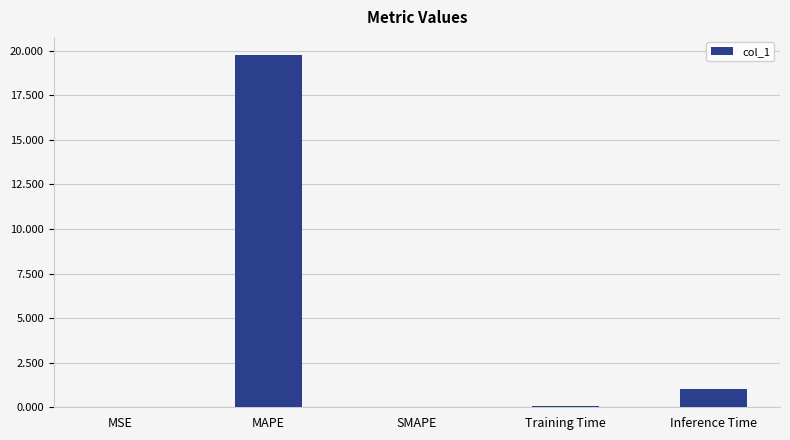

What is the average value?

4.2